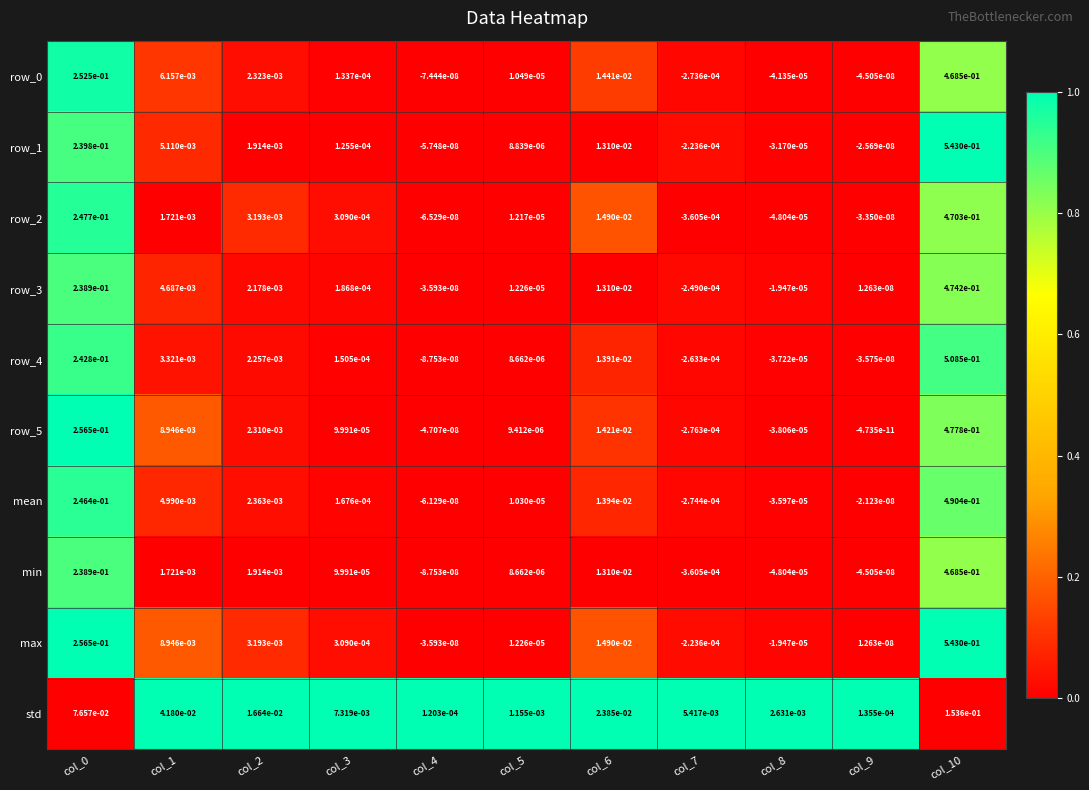

True or false: mean has a value of 0.0 at col_2.

True